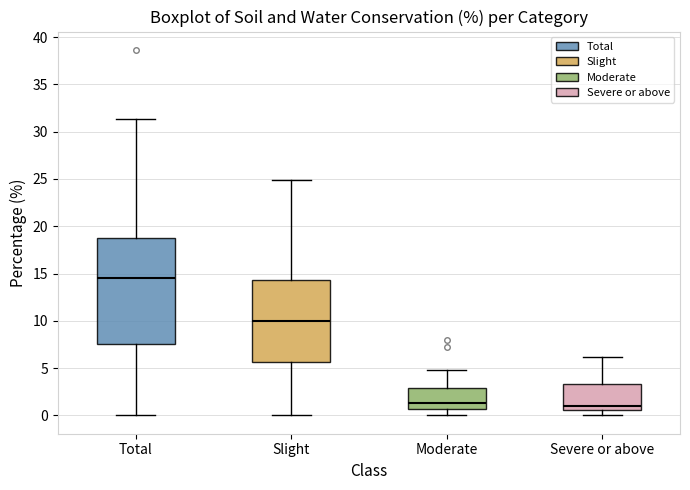

Reading left to right, transcribe this box plot: for each box, give where its median line is, the range the box spans, and where its two whiskers end, as read against the y-axis. The values are not printed on the chart, so give them approximately, as read against the axis.

Total: median 14.5, box 7.5 to 19.0, whiskers 0.0 to 31.5
Slight: median 10.0, box 5.5 to 14.5, whiskers 0.0 to 25.0
Moderate: median 1.5, box 0.5 to 3.0, whiskers 0.0 to 5.0
Severe or above: median 1.0, box 0.5 to 3.5, whiskers 0.0 to 6.0